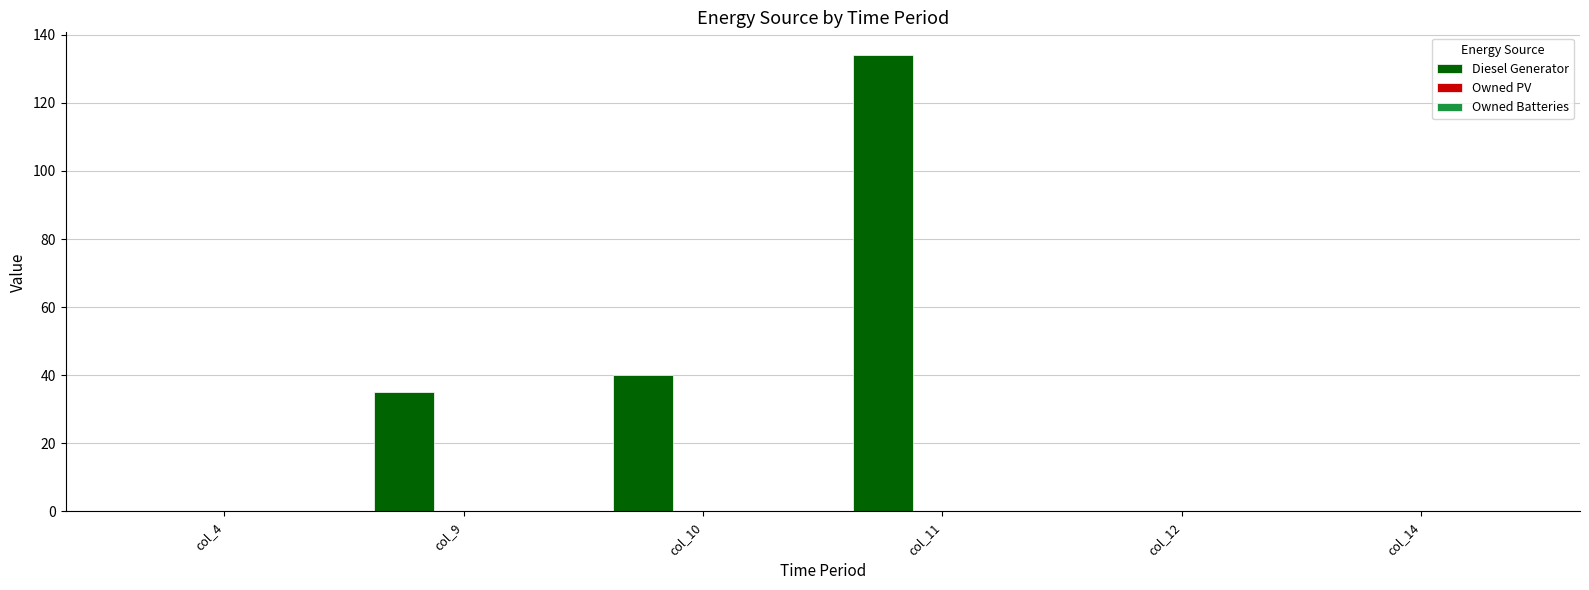

Reading left to right, transcribe all the data shown in this chart.

col_4=0	col_9=35	col_10=40	col_11=134	col_12=0	col_14=0